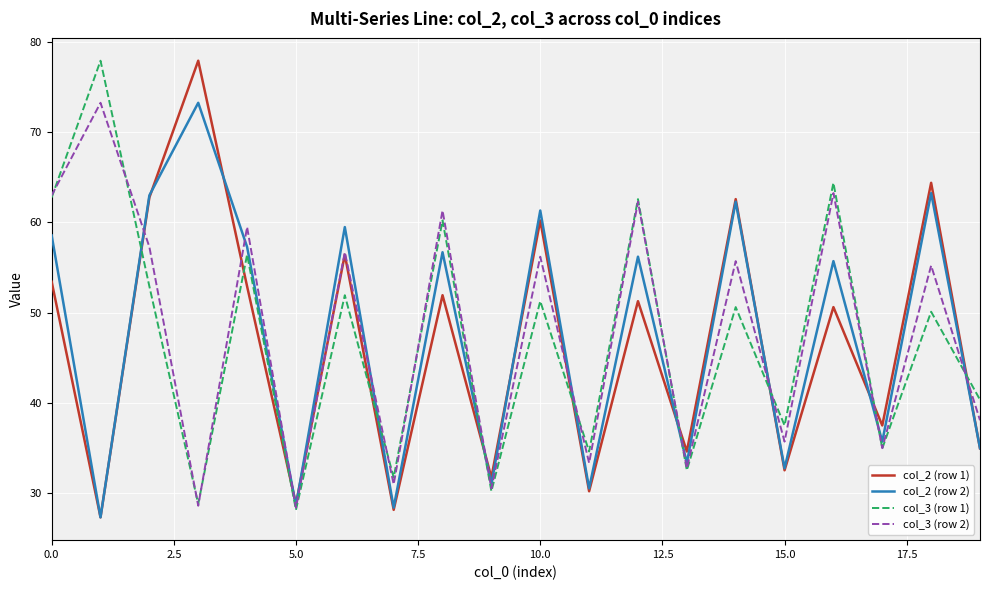

Does the chart have visible grid lines?

Yes